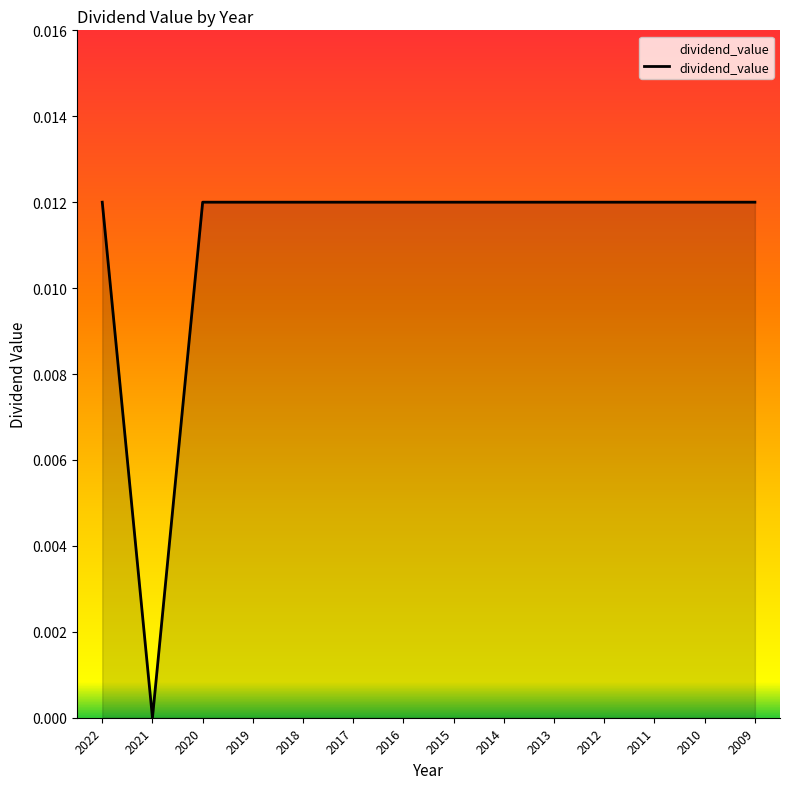

The value at 2012 is 0.0. True or false?

True